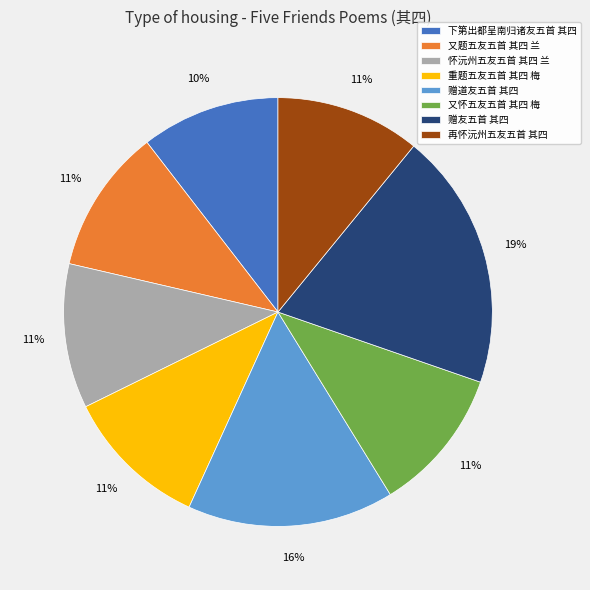

Do 重题五友五首 其四 梅 and 赠友五首 其四 together represent more than half of the pie?

No